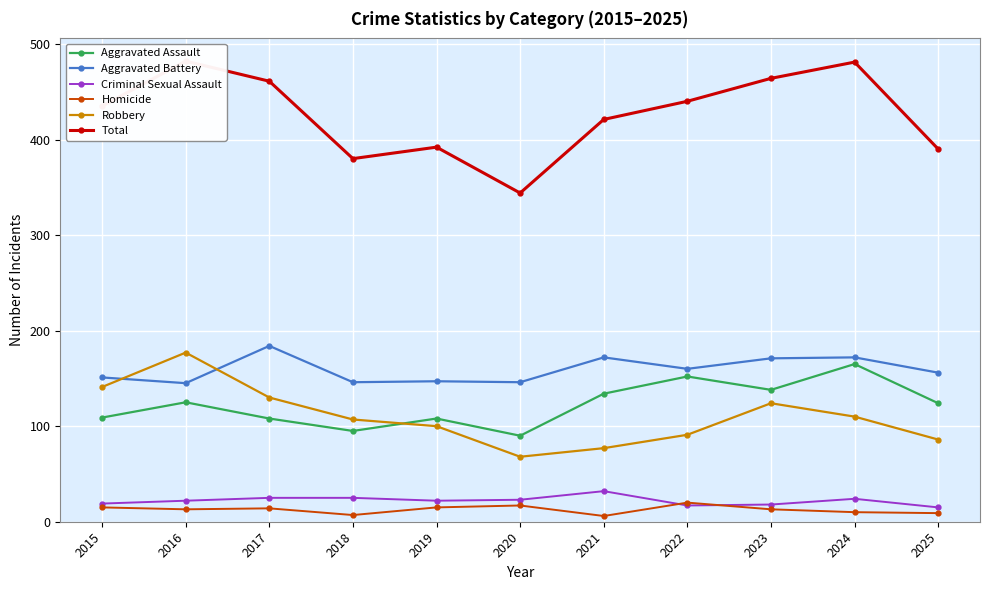

List the series in order of their peak value, lowest first.

Homicide, Criminal Sexual Assault, Aggravated Assault, Robbery, Aggravated Battery, Total